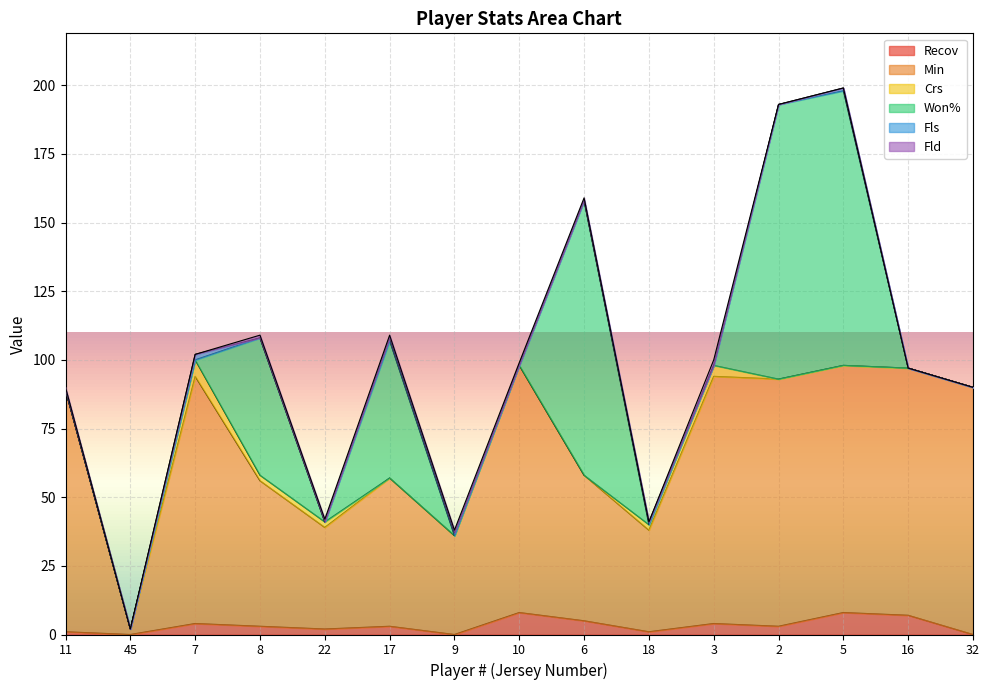

What is the label of the 1st point from the left?

11